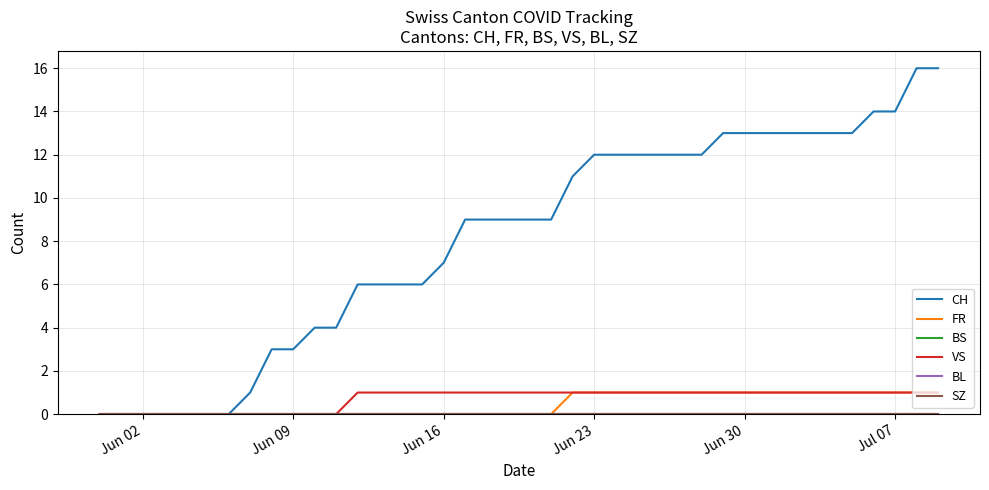

Which series has the largest range (max minus min)?

CH